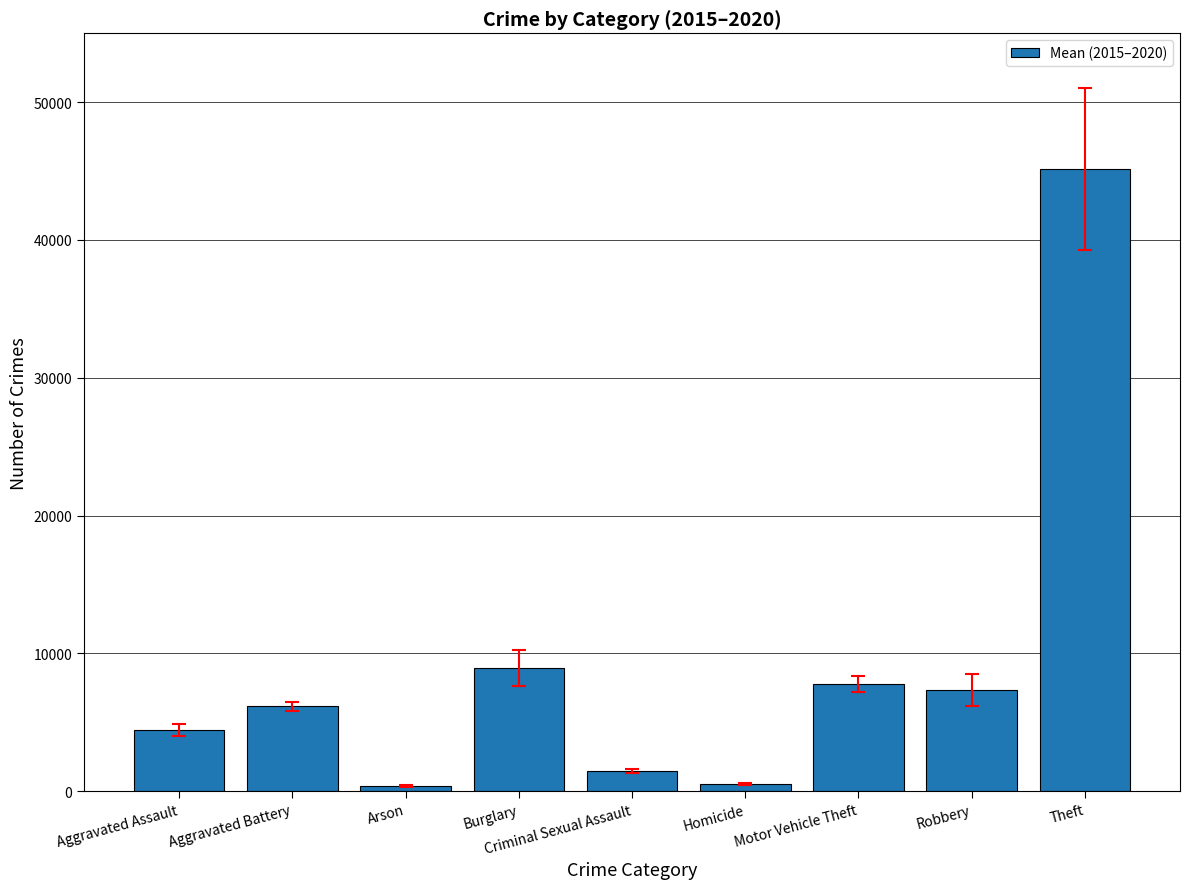

At which label is the value closest to 22748?

Burglary